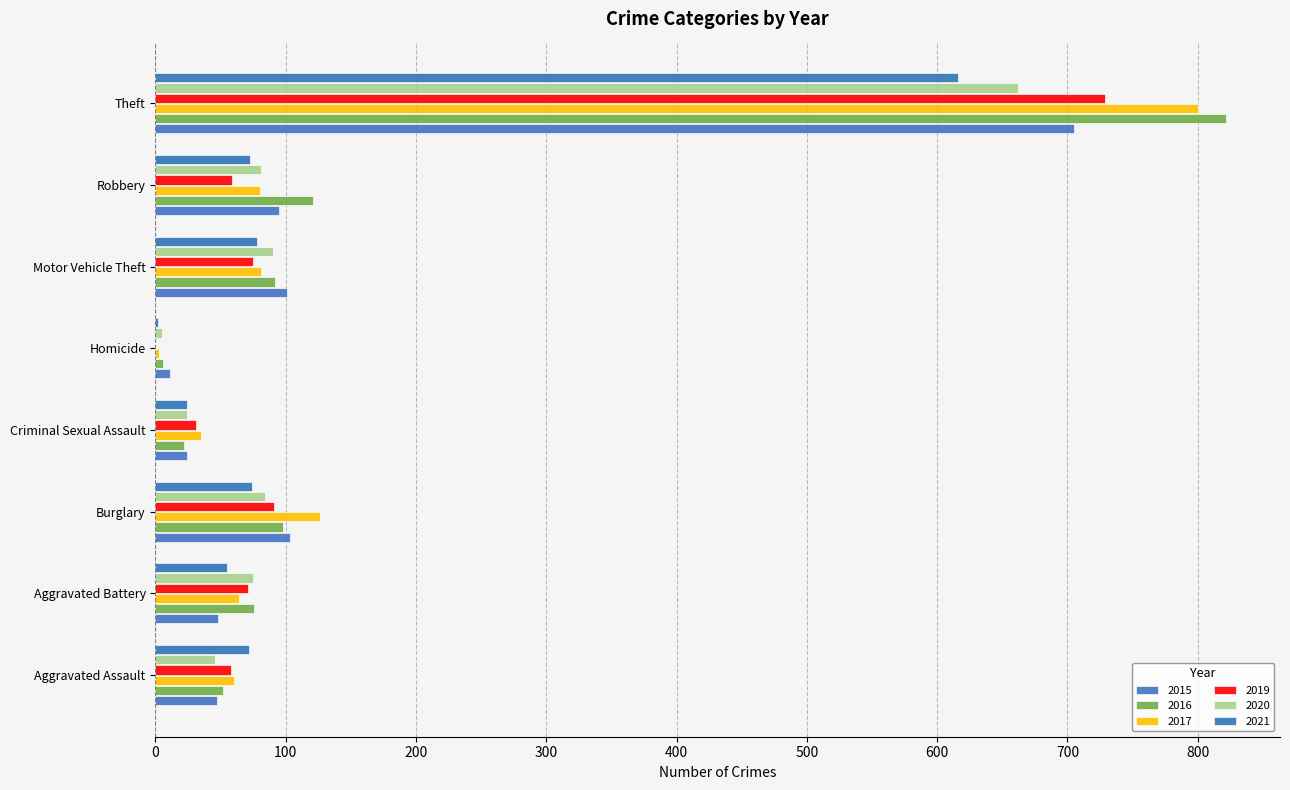

What are all the series names shown in the legend?

2015, 2016, 2017, 2019, 2020, 2021